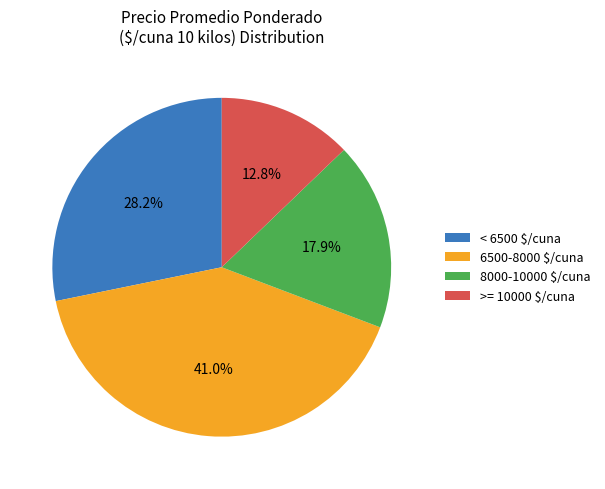

Rank the categories by value from lowest to highest.

>= 10000 $/cuna, 8000-10000 $/cuna, < 6500 $/cuna, 6500-8000 $/cuna